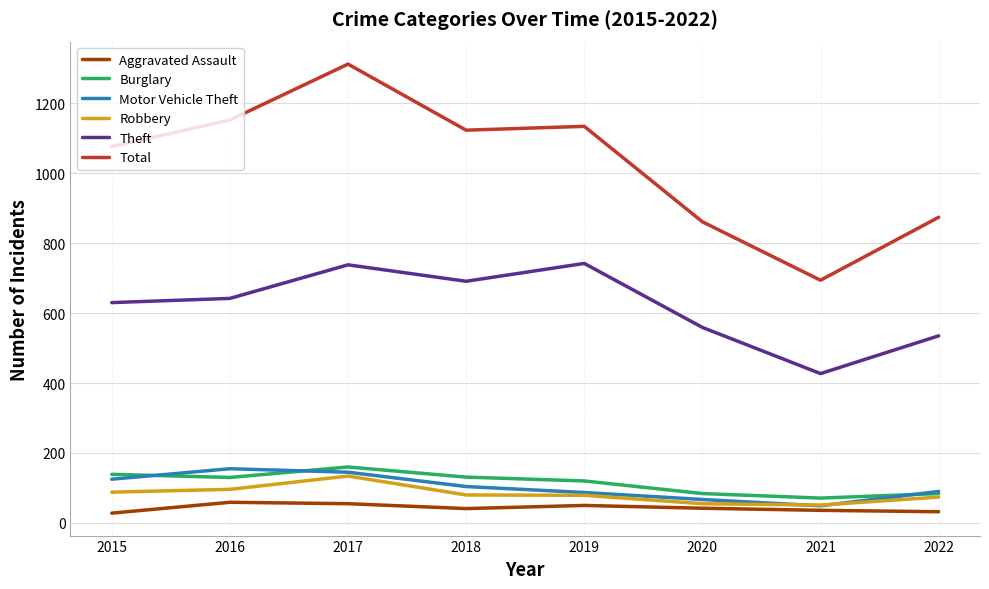

At how many categories does at least one series exceed 114?

8